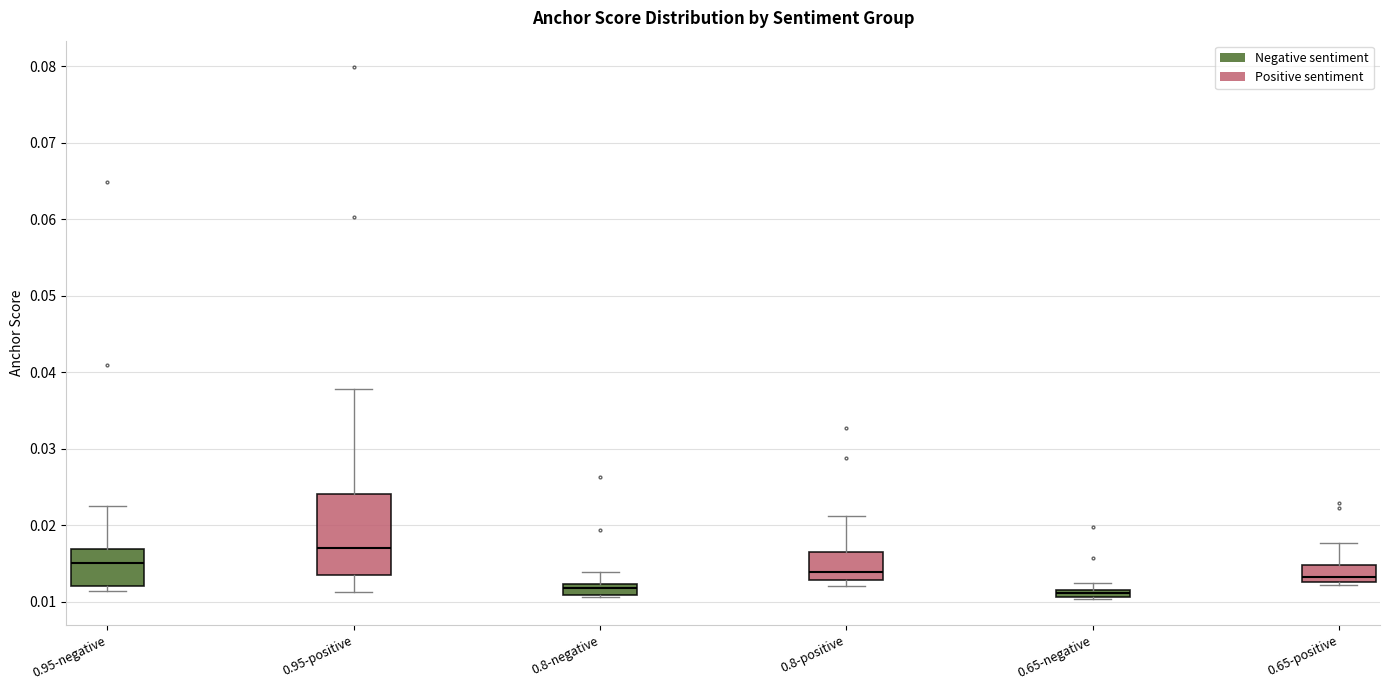

Where does the upper whisker of the box for 0.8-negative end on the y-axis? The values are not printed on the chart, so give them approximately, as read against the axis.

0.014